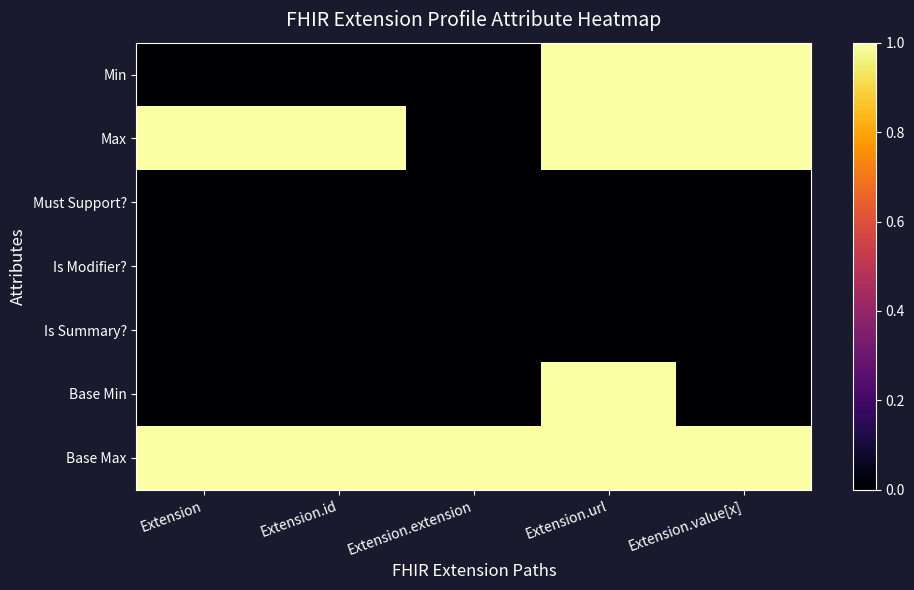

At Extension.id, list the series in order from largest to smallest.

Max, Base Max, Min, Must Support?, Is Modifier?, Is Summary?, Base Min